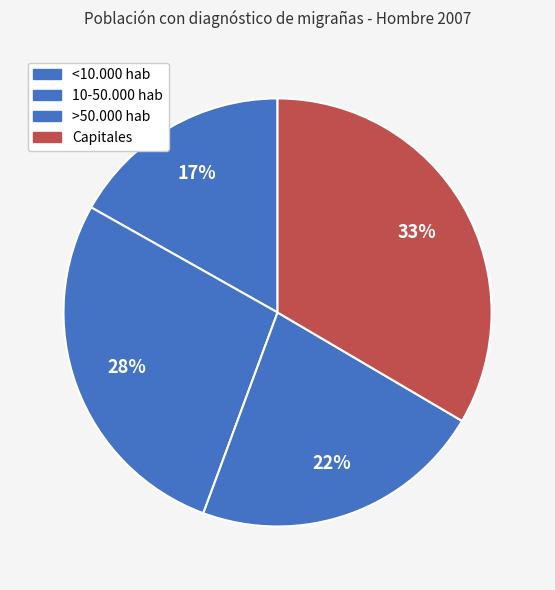

Does any single category account for the majority?

No